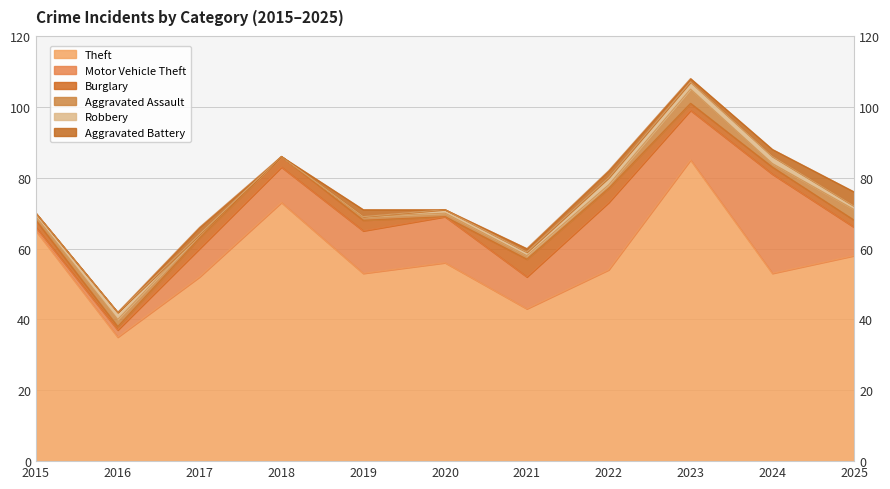

Reading left to right, extract all data points from this chart.

Theft: 2015=65	2016=35	2017=52	2018=73	2019=53	2020=56	2021=43	2022=54	2023=85	2024=53	2025=58
Motor Vehicle Theft: 2015=1	2016=2	2017=8	2018=10	2019=12	2020=13	2021=9	2022=19	2023=14	2024=28	2025=8
Burglary: 2015=2	2016=1	2017=3	2018=3	2019=3	2020=0	2021=5	2022=4	2023=2	2024=2	2025=2
Aggravated Assault: 2015=1	2016=2	2017=1	2018=0	2019=1	2020=1	2021=1	2022=1	2023=4	2024=1	2025=3
Robbery: 2015=1	2016=2	2017=0	2018=0	2019=0	2020=1	2021=1	2022=2	2023=2	2024=2	2025=1
Aggravated Battery: 2015=0	2016=0	2017=2	2018=0	2019=2	2020=0	2021=1	2022=2	2023=1	2024=2	2025=4